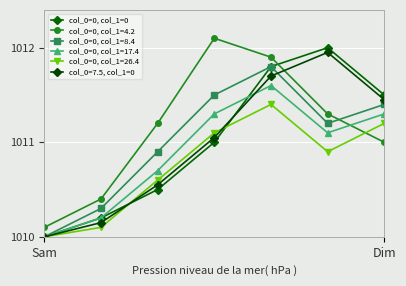

How many lines are shown in the chart?

6